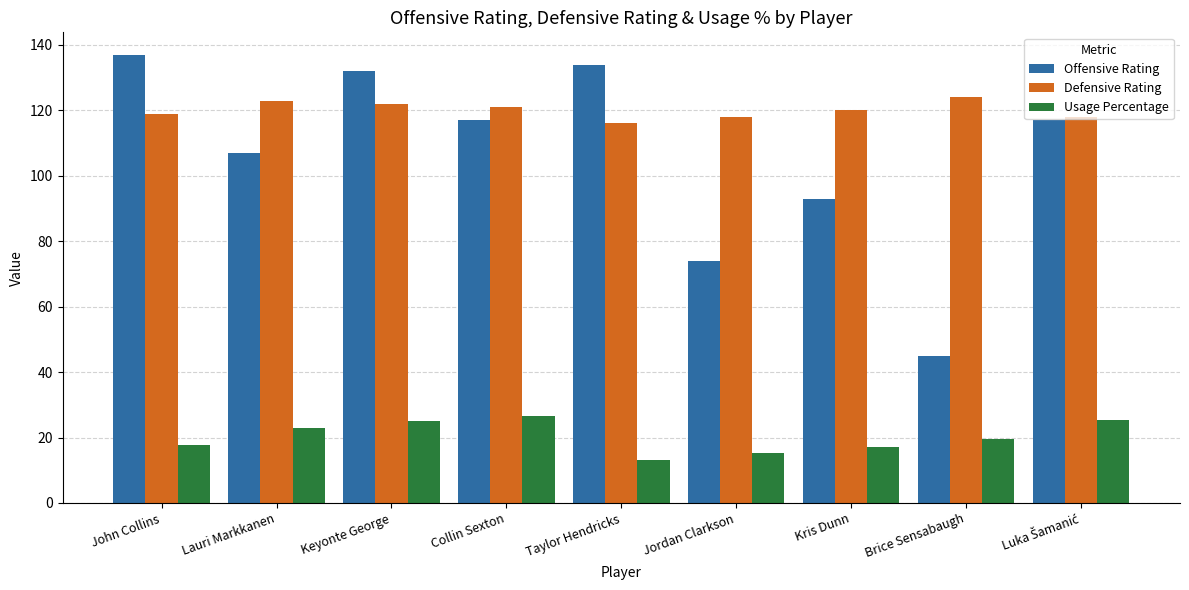

How many bars are there in each group?

3